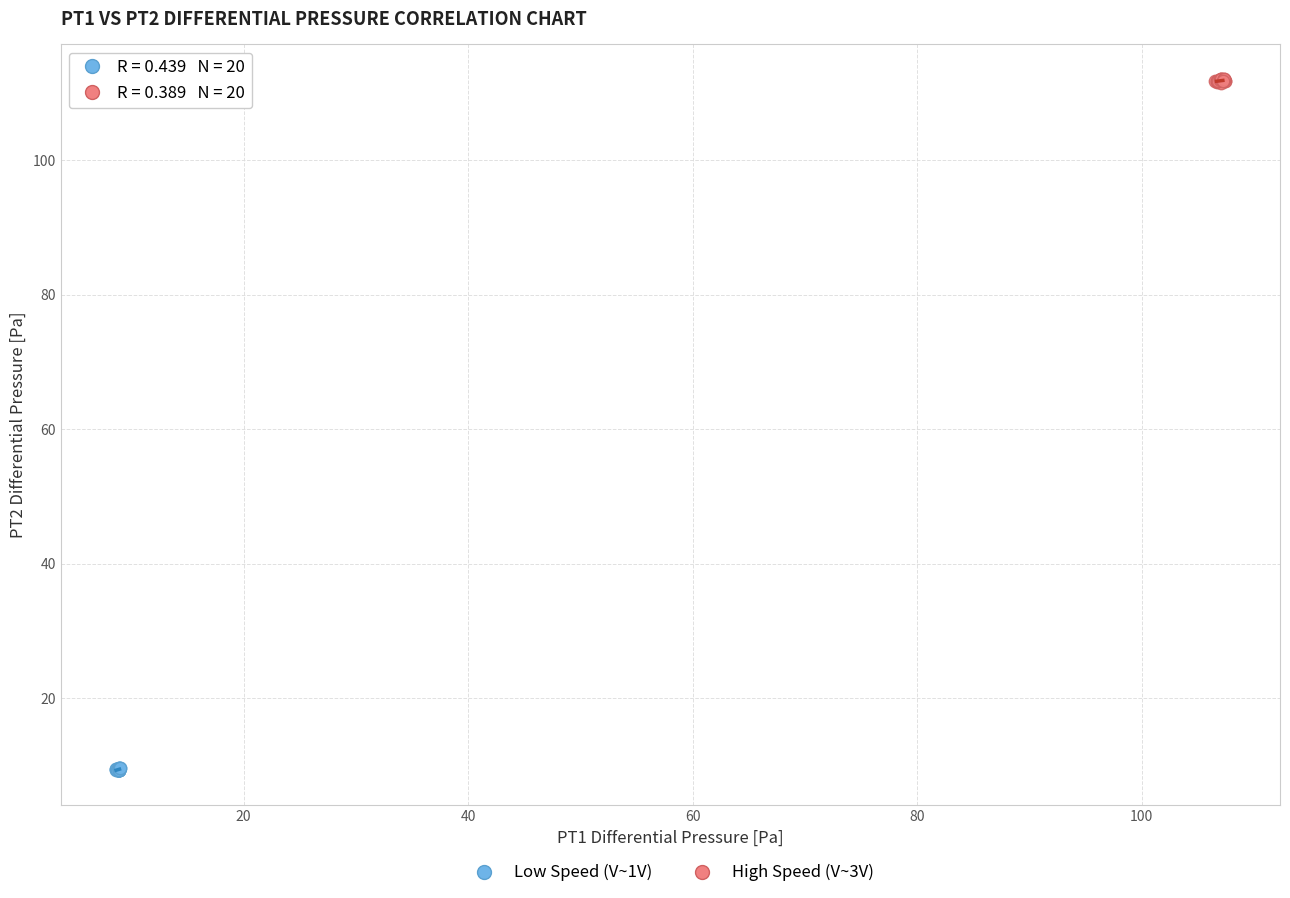

What are all the series names shown in the legend?

Low Speed (V~1V), High Speed (V~3V)